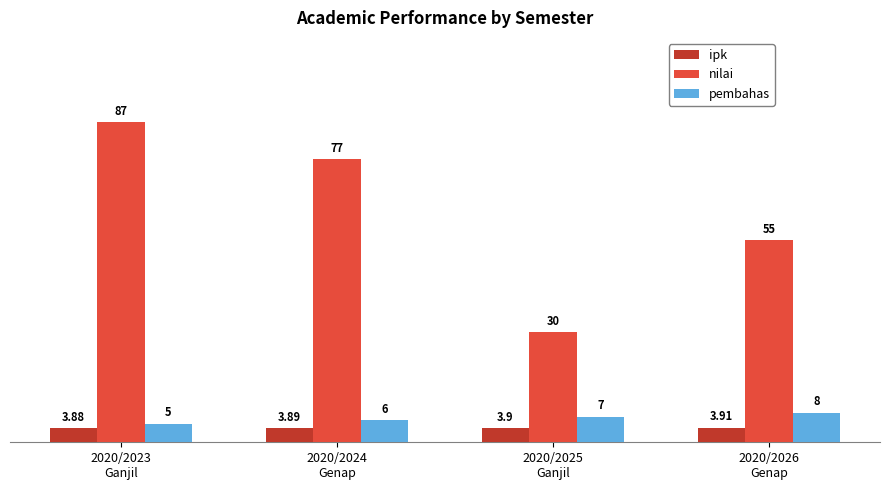

Is it true that pembahas equals 12.7 at 2020/2026
Genap?

False